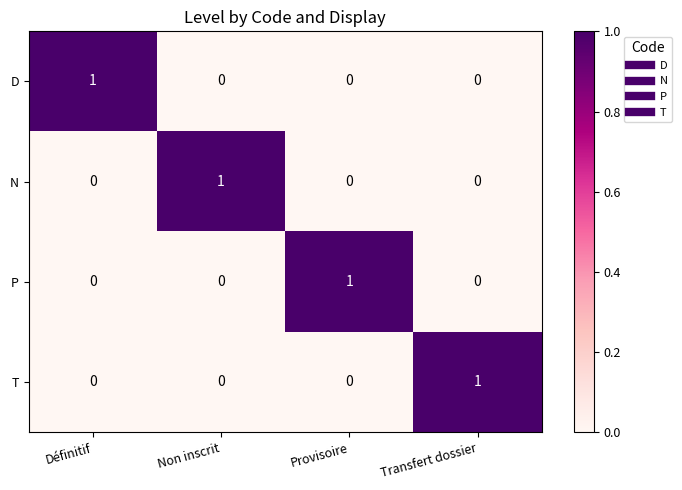

Reading left to right, what are all the values shown in this chart?

D: 1	0	0	0
N: 0	1	0	0
P: 0	0	1	0
T: 0	0	0	1